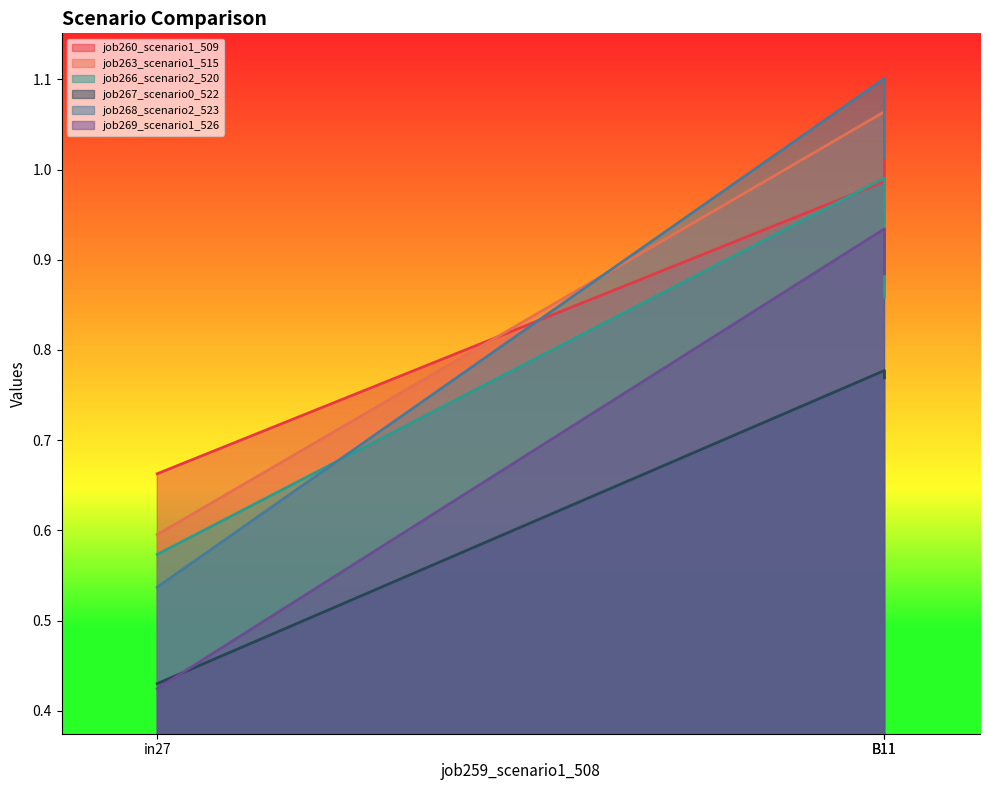

What is the difference between the job266_scenario2_520 values at in27 and B11?

0.3